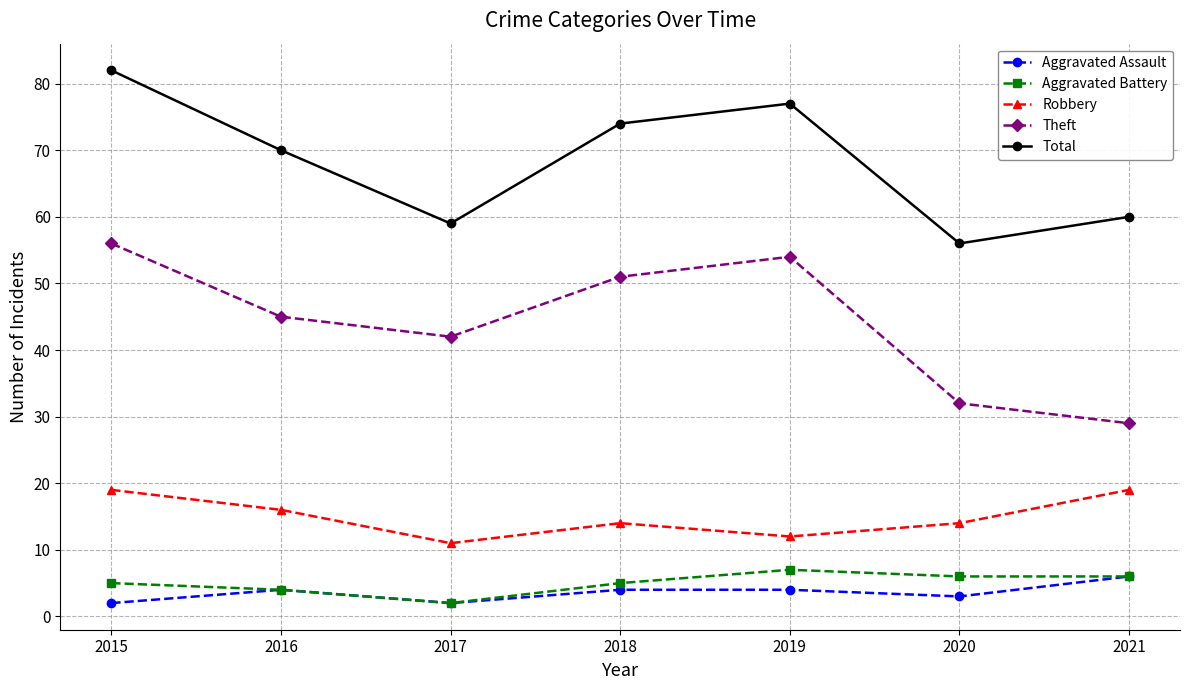

Rank the series by their maximum value, from lowest to highest.

Aggravated Assault, Aggravated Battery, Robbery, Theft, Total